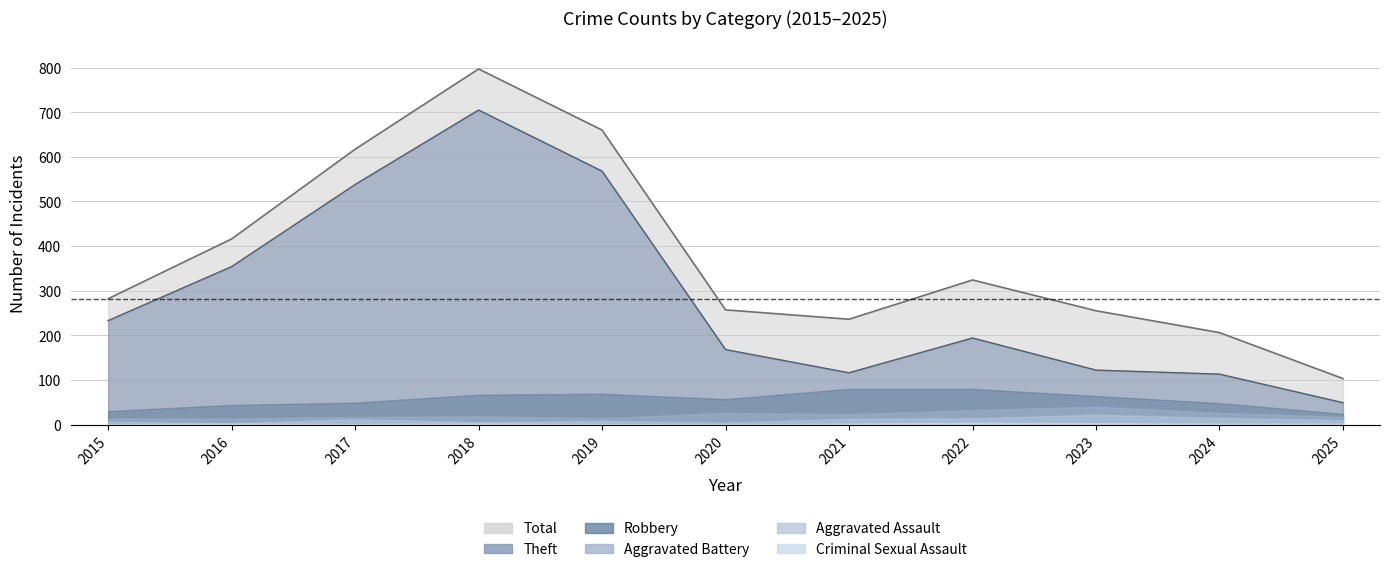

True or false: Criminal Sexual Assault has more than 1 points higher than both neighbors.

True